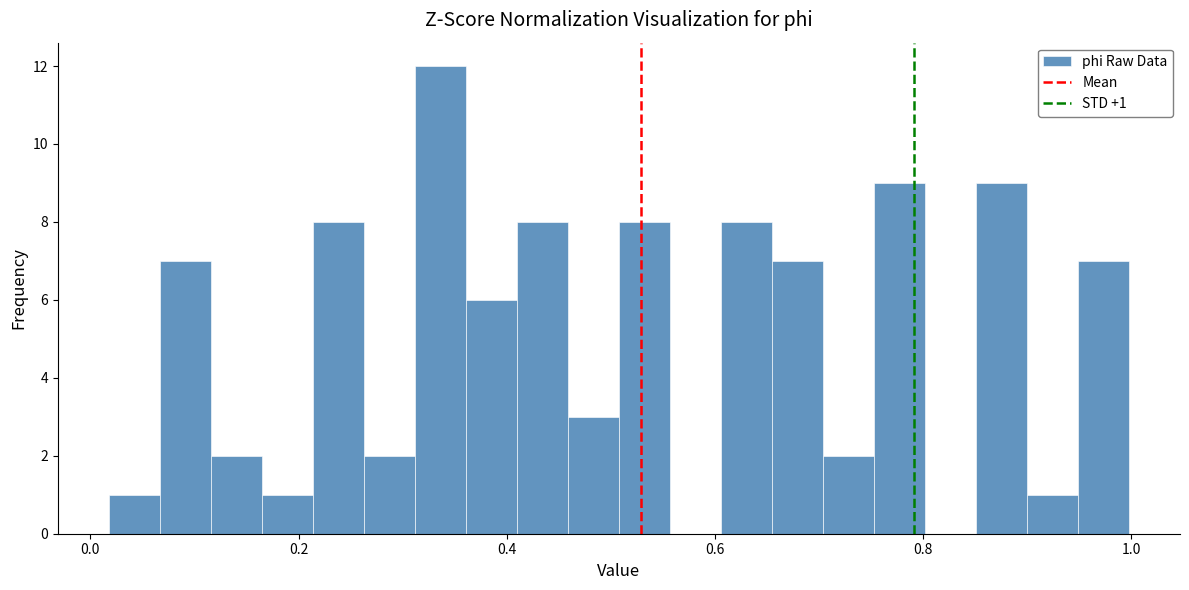

Around what value on the x-axis is the tallest bar? Give the approximate position of its centre, as read against the axis.

0.34